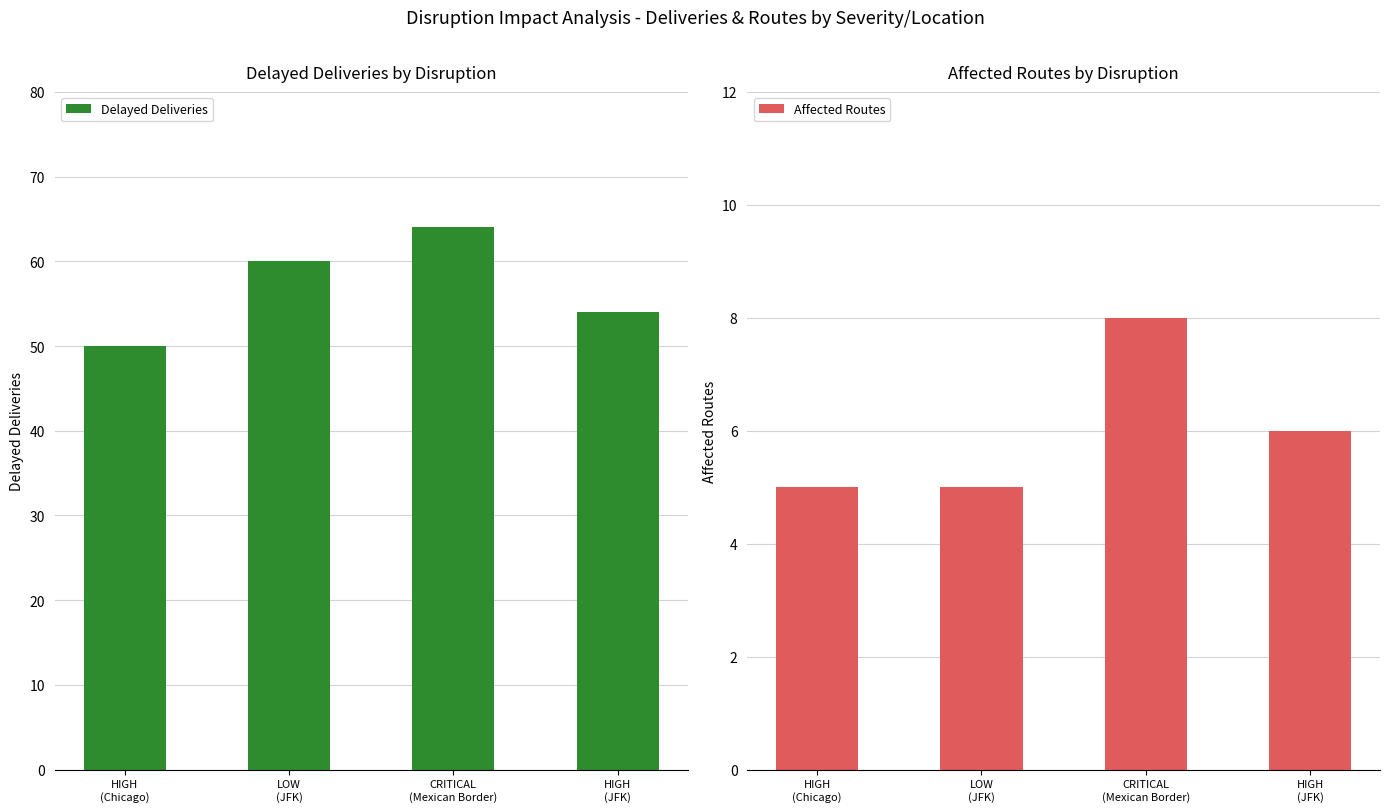

What is the minimum value shown in the chart?

5